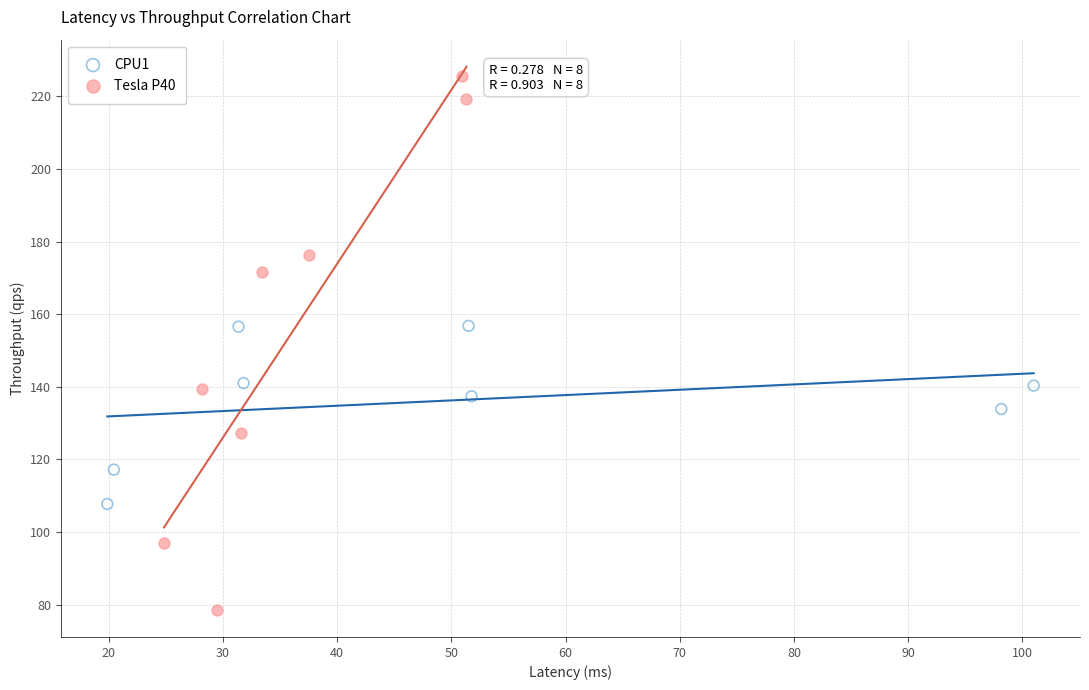

Which series reaches the minimum Y coordinate?

Tesla P40